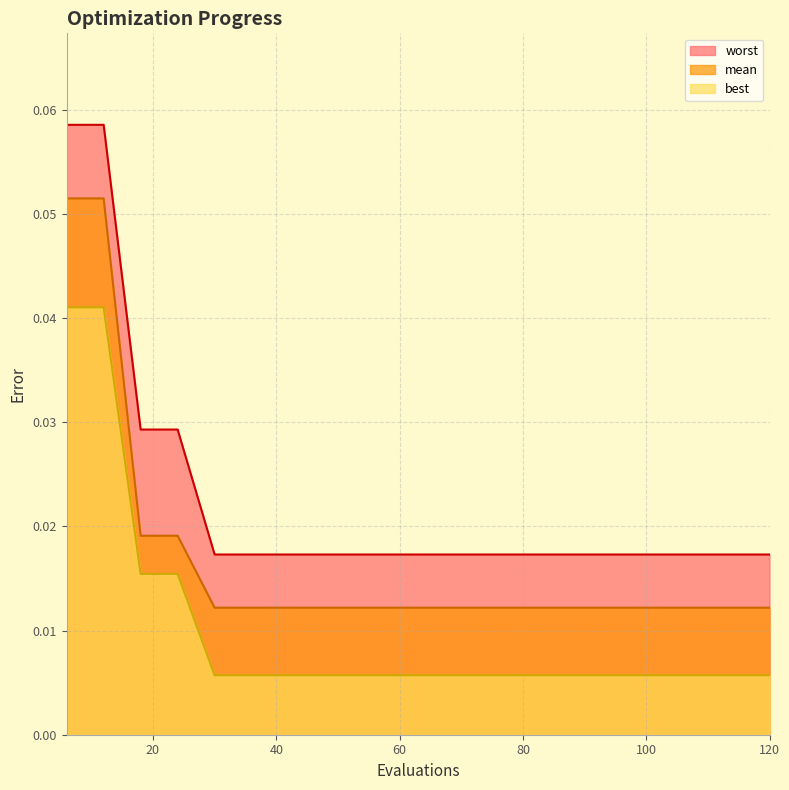

True or false: best has more than 0 interior local peaks.

False